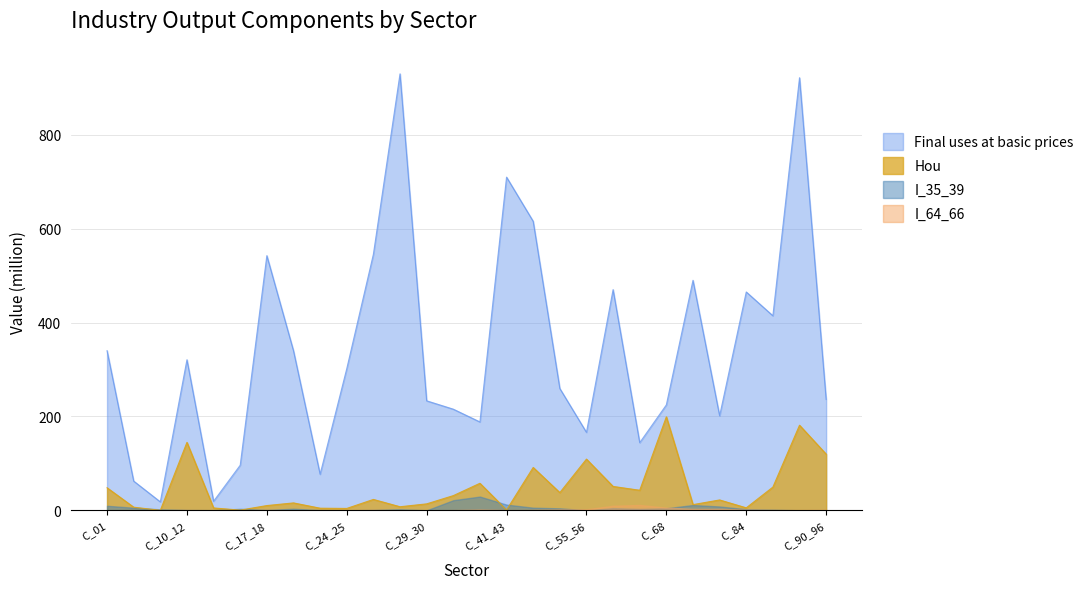

At which category does Hou reach its first local valley?

C_05_09